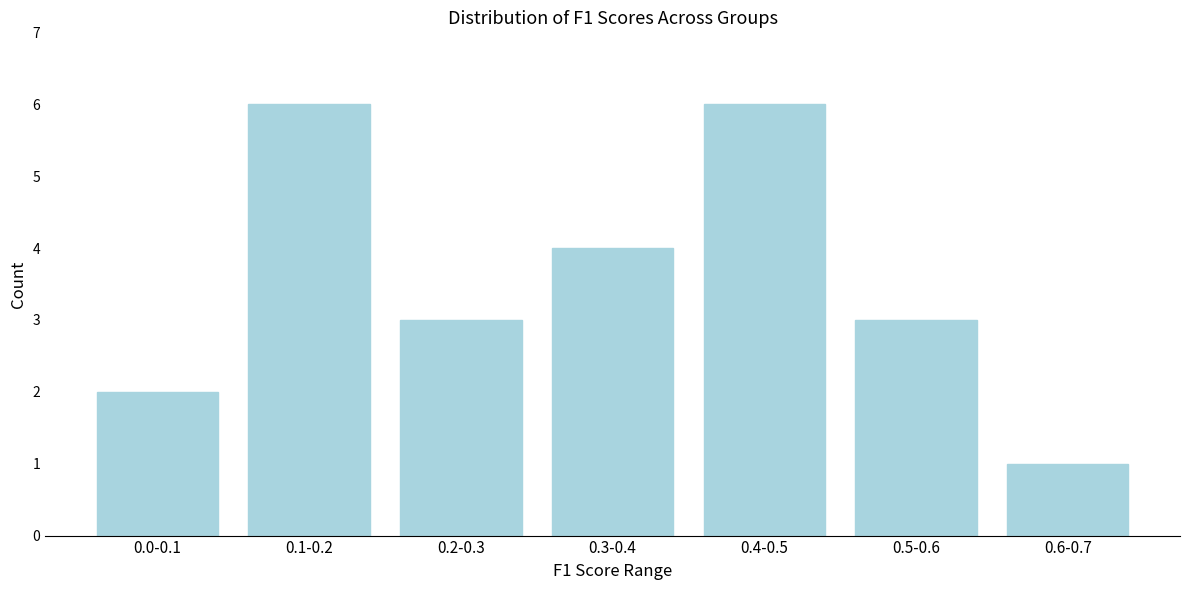

Reading right to left, what are all the values shown in this chart?

0.6-0.7=1	0.5-0.6=3	0.4-0.5=6	0.3-0.4=4	0.2-0.3=3	0.1-0.2=6	0.0-0.1=2